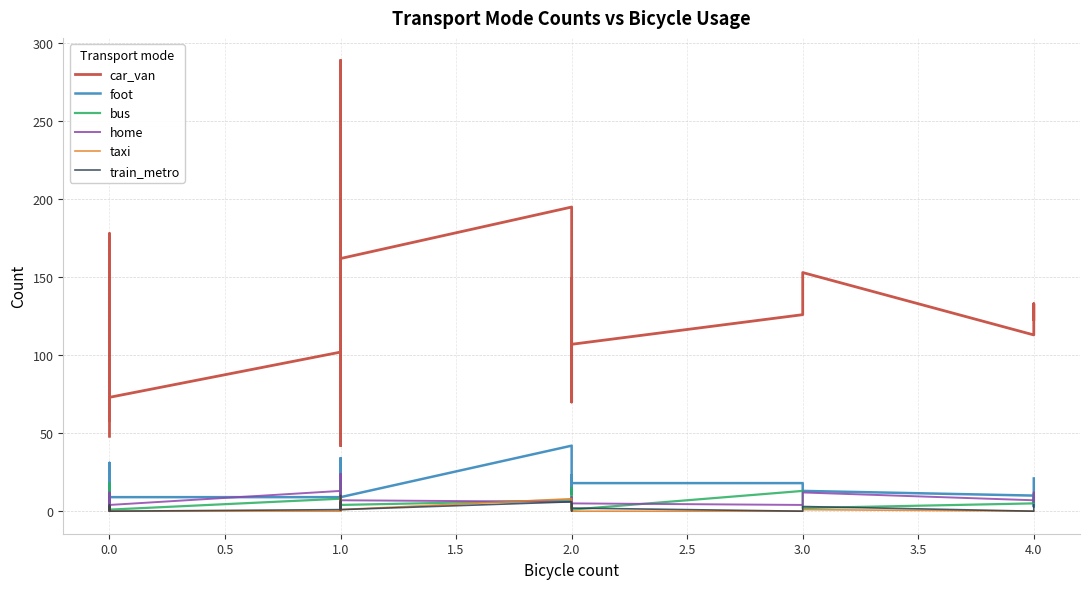

List the series in order of their peak value, lowest first.

taxi, train_metro, bus, home, foot, car_van